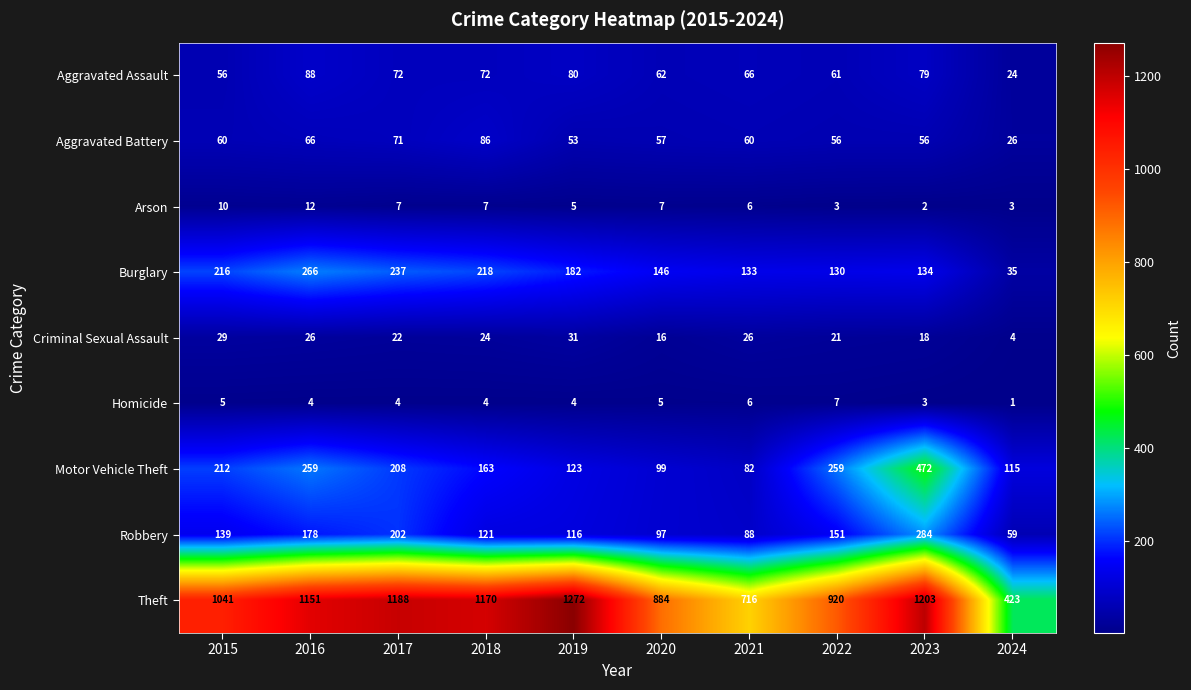

True or false: Aggravated Assault has a value of 61 at 2022.

True